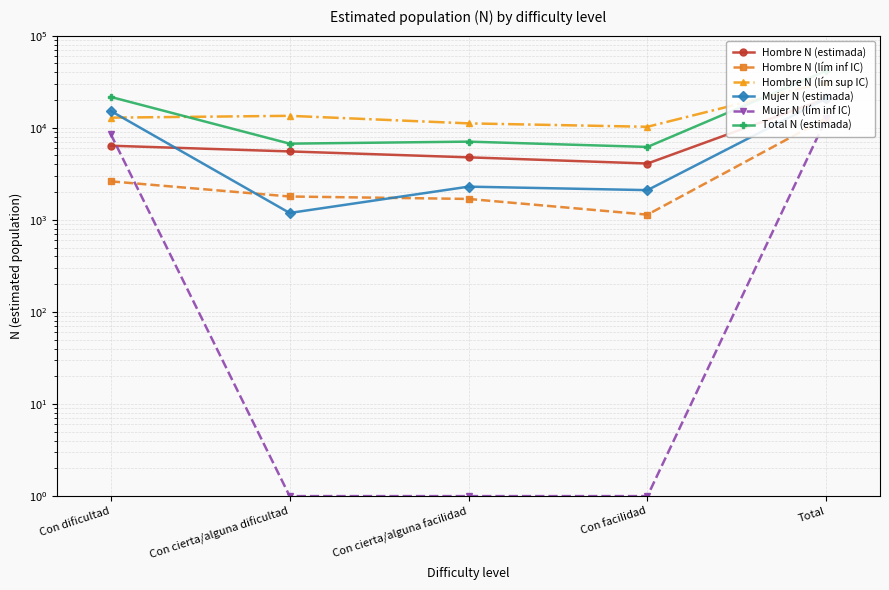

At how many categories does at least one series exceed 11940?

3